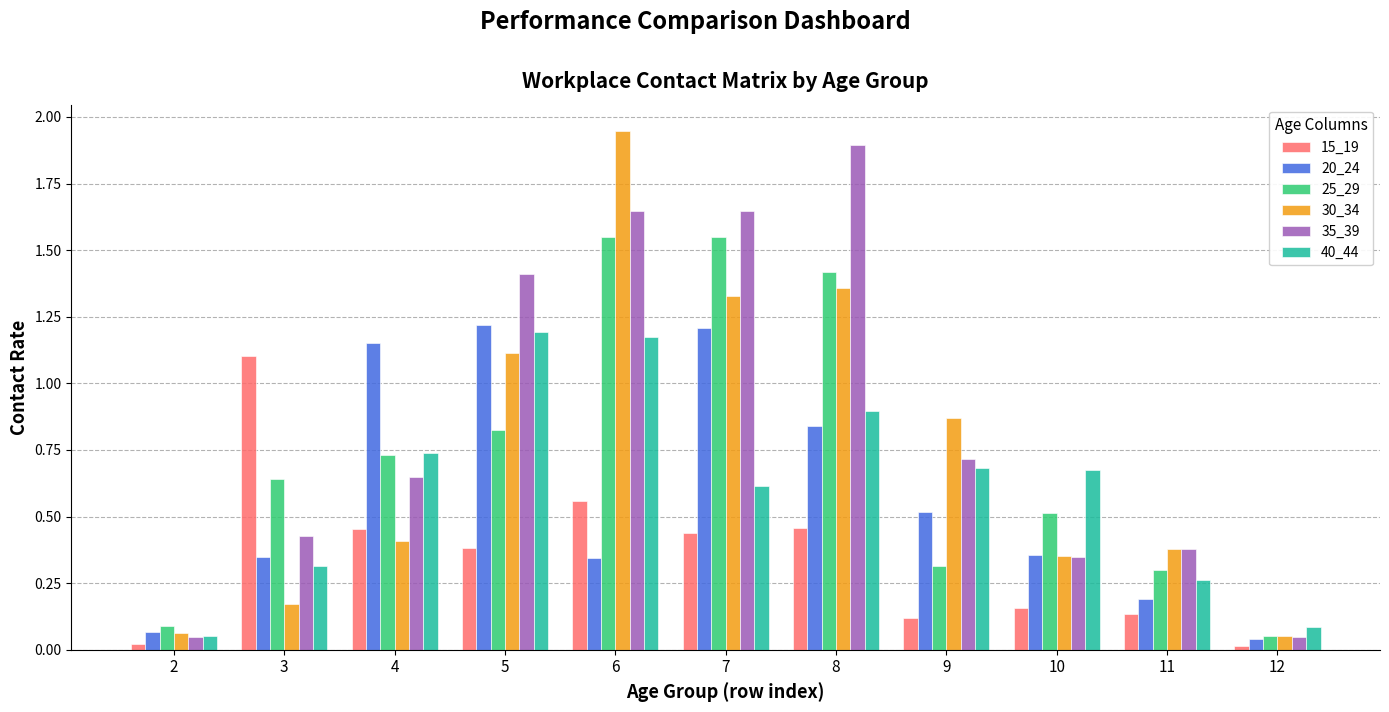

Which series changed the most between 7 and 10?

35_39